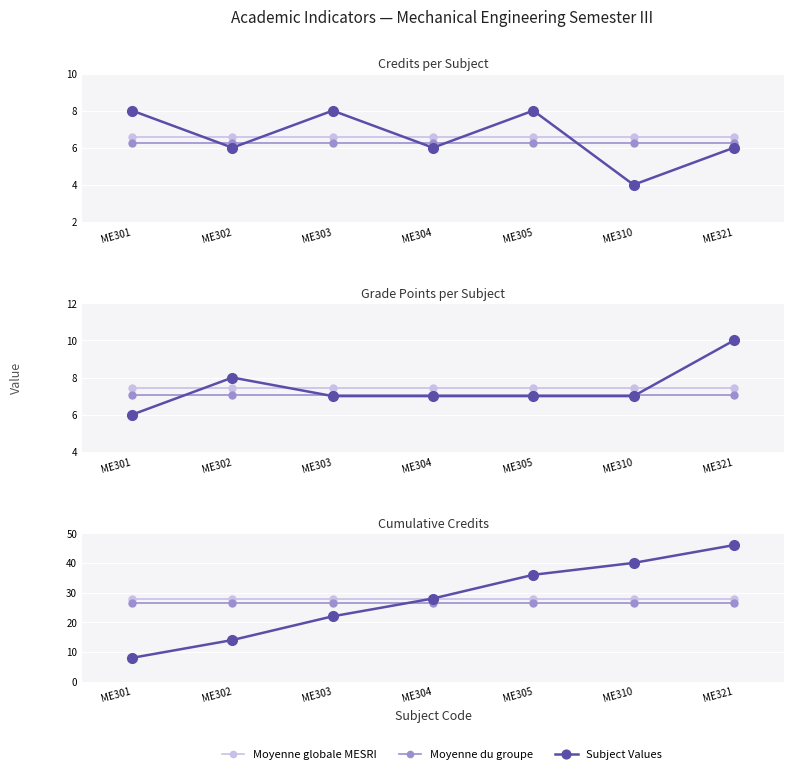

True or false: Moyenne globale MESRI has a value of 9.1 at ME321.

False